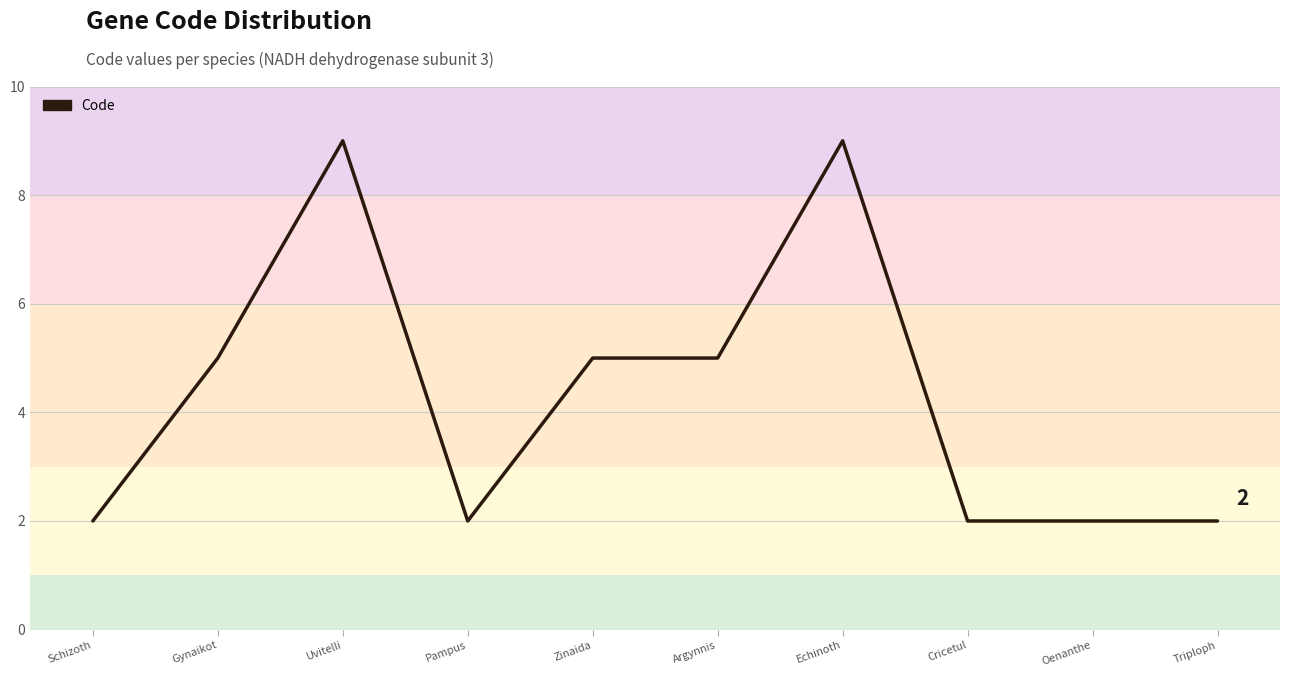

What position from the right is Triploph?

1